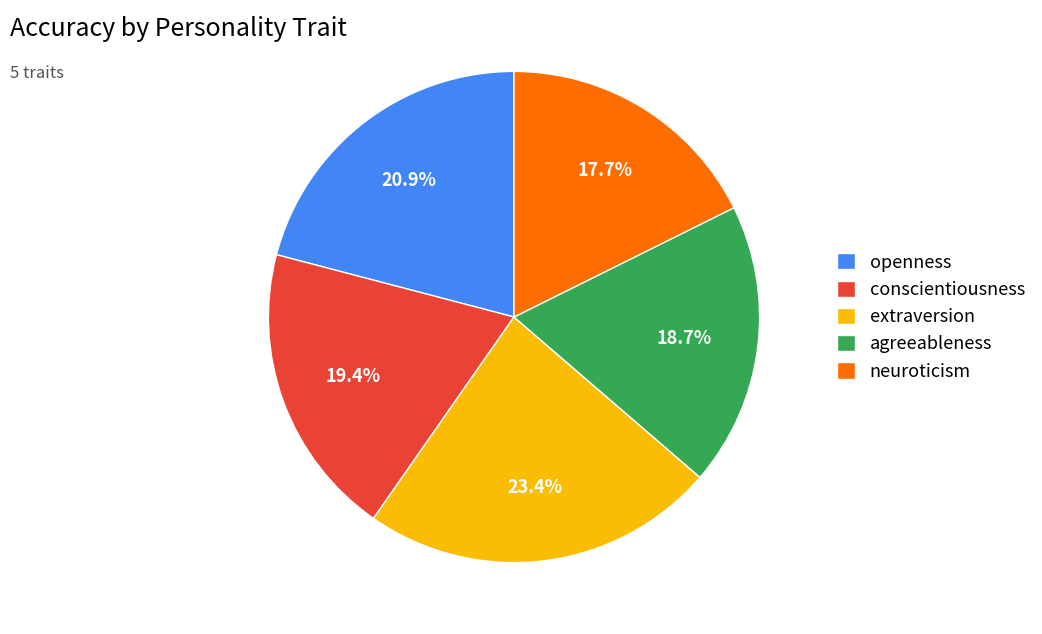

True or false: agreeableness accounts for 19% of the total.

True